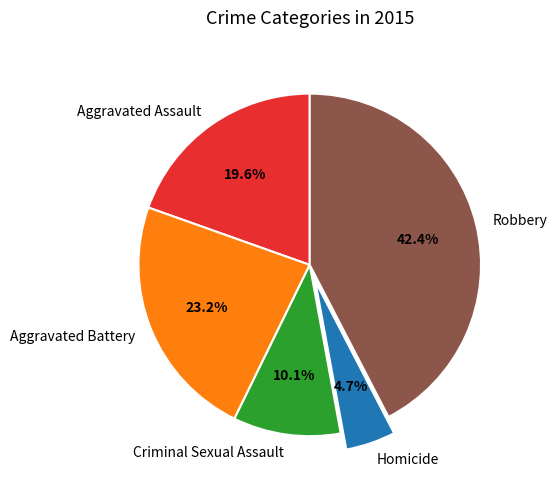

True or false: Robbery accounts for 30% of the total.

False